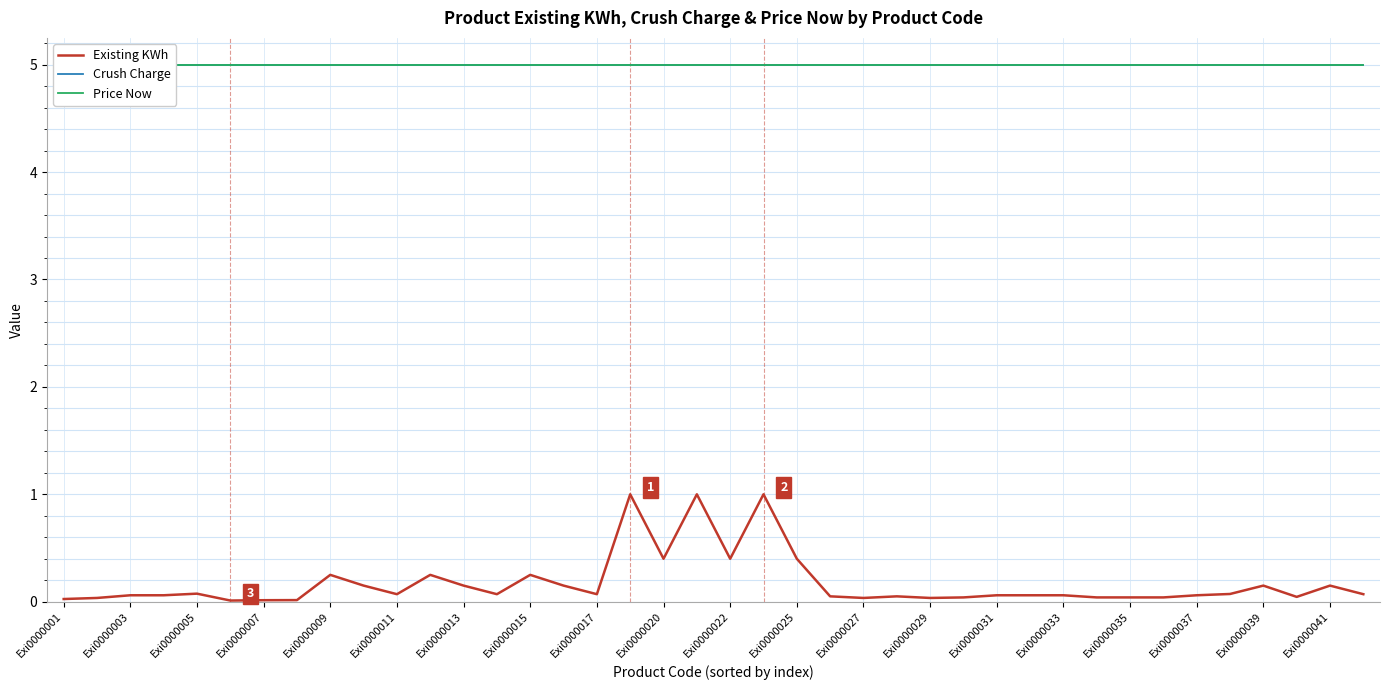

The value of Existing KWh at Exi0000007 is 0.0. True or false?

True